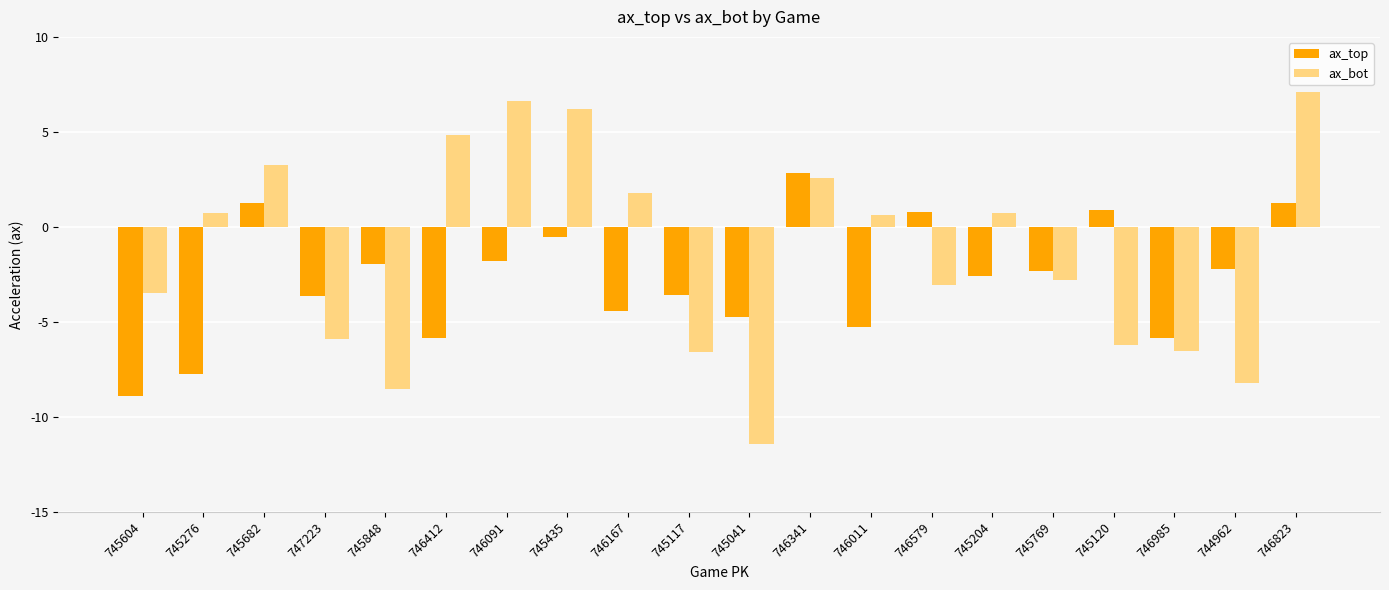

Rank the series at 745848 from highest to lowest value.

ax_top, ax_bot